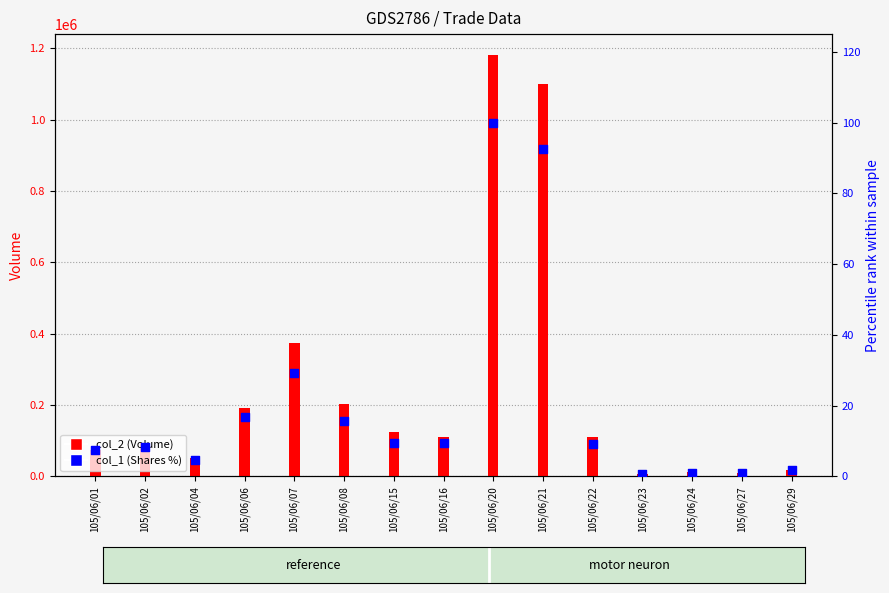

What are all the series names shown in the legend?

col_2 (Volume), col_1 (Shares %)